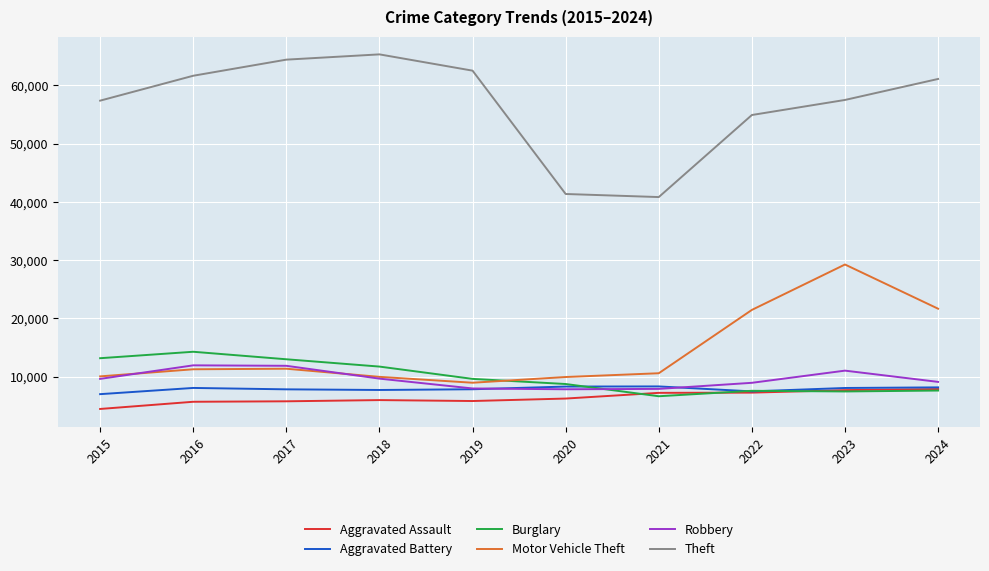

At which label does Motor Vehicle Theft reach its minimum?

2019